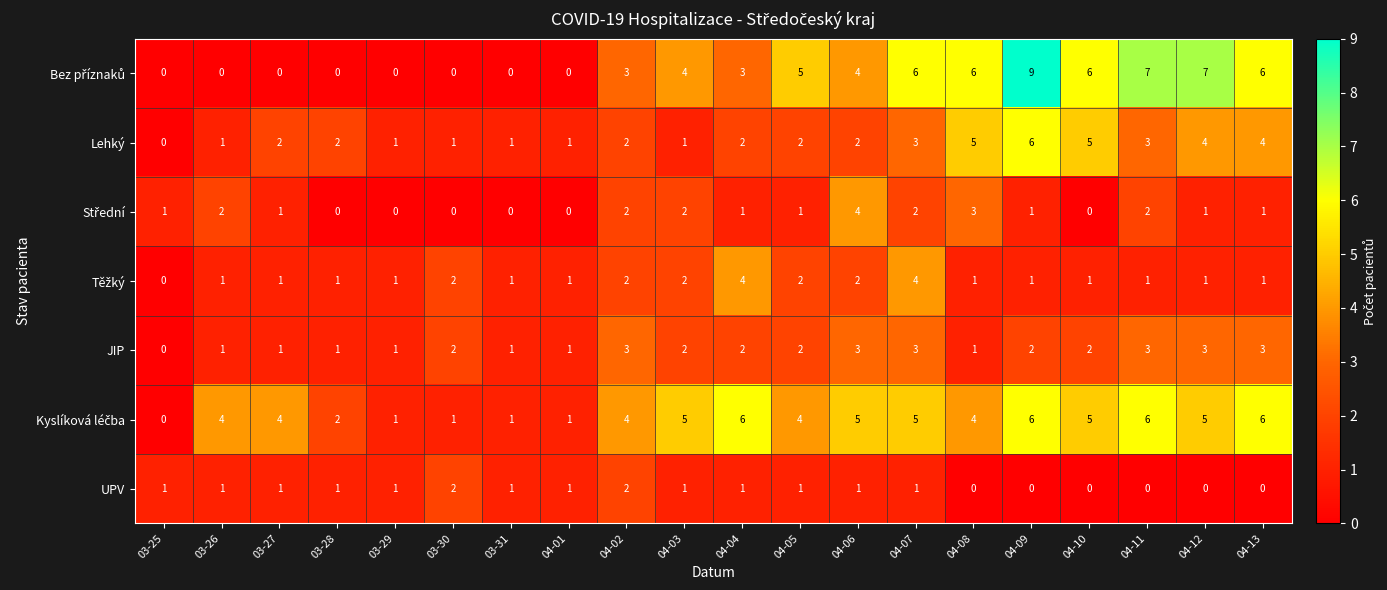

What is the total value across all series at 03-28?

7